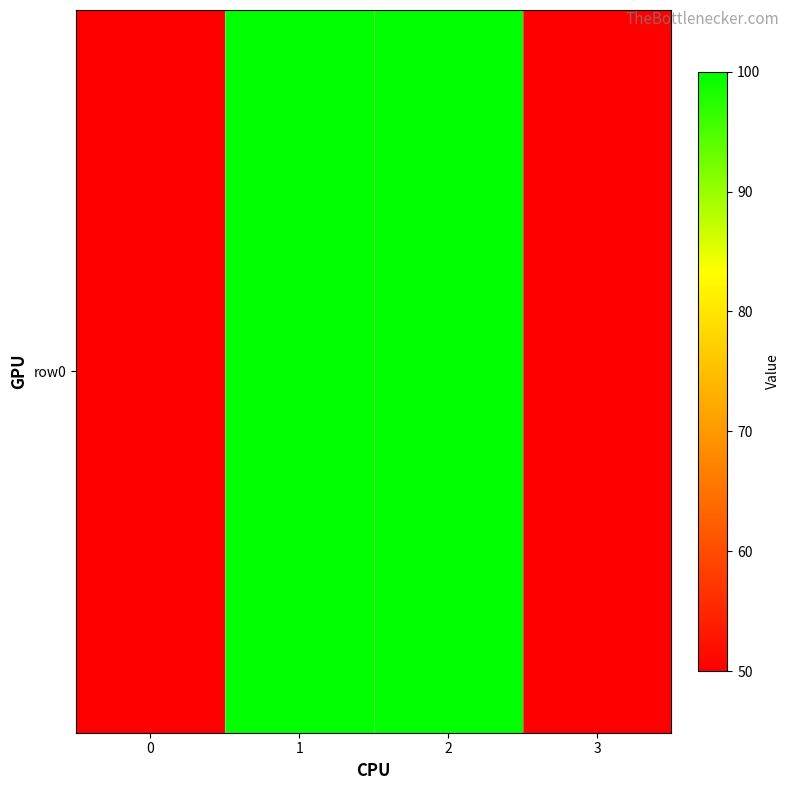

Rank the categories by value from highest to lowest.

1, 2, 0, 3